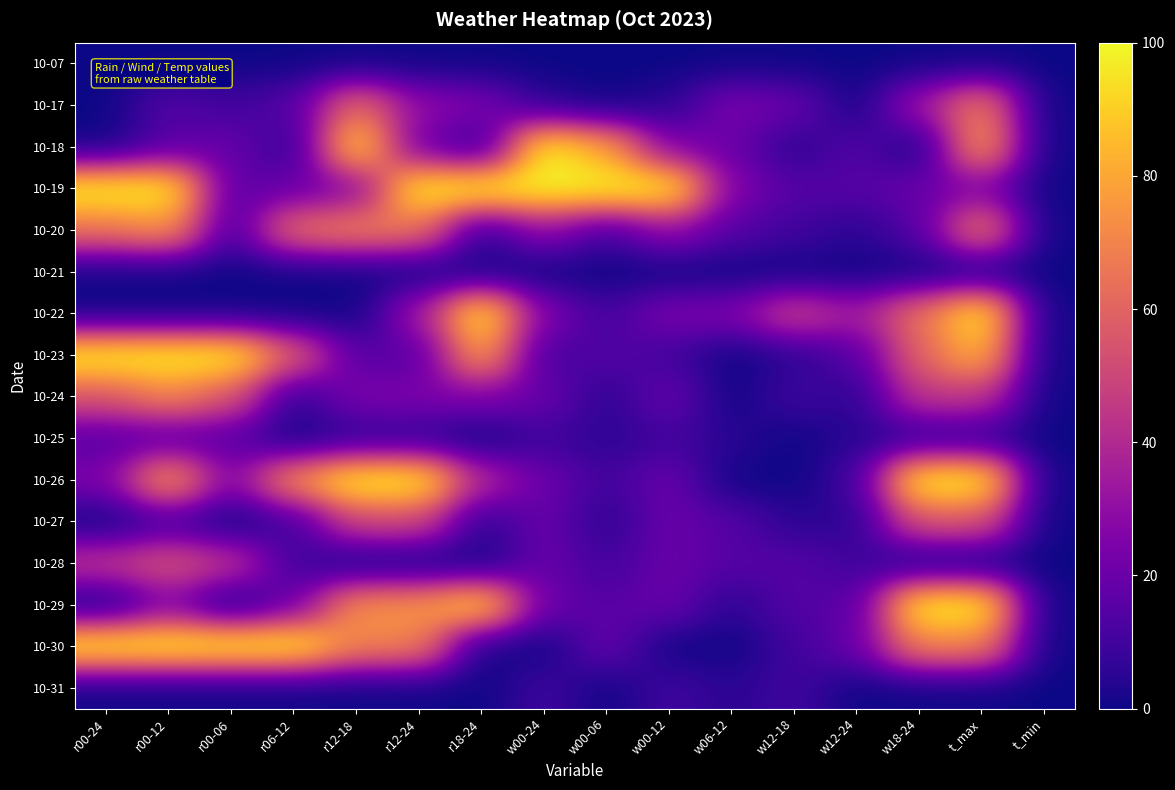

Rank the series by their maximum value, from lowest to highest.

10-07, 10-21, 10-31, 10-25, 10-27, 10-28, 10-17, 10-24, 10-20, 10-18, 10-19, 10-22, 10-23, 10-26, 10-29, 10-30